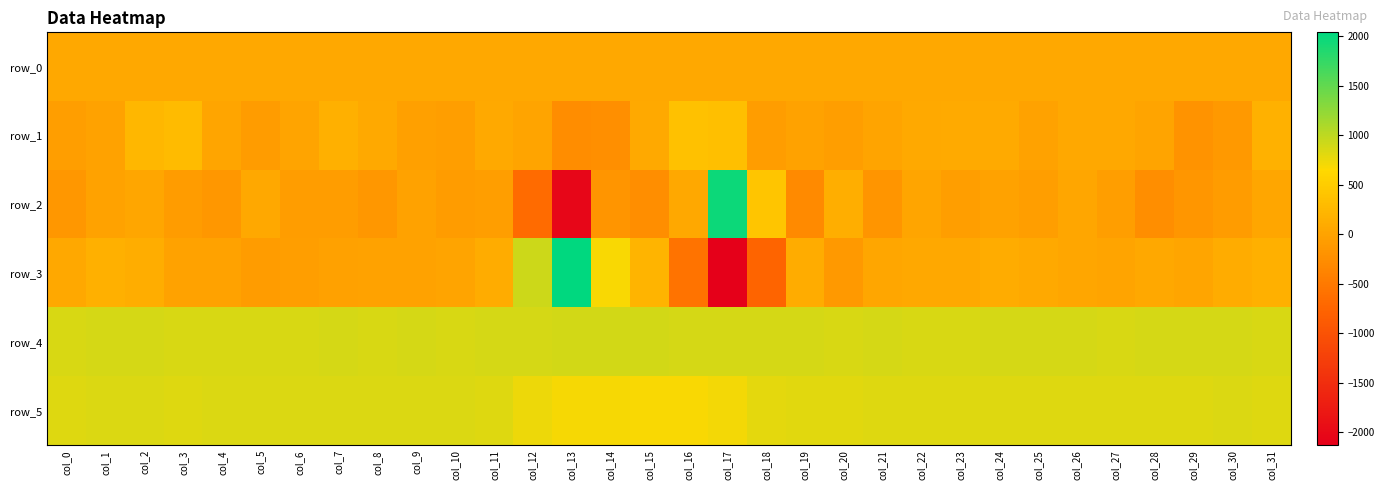

Is the value of row_2 at col_12 greater than the value of row_5 at col_4?

No